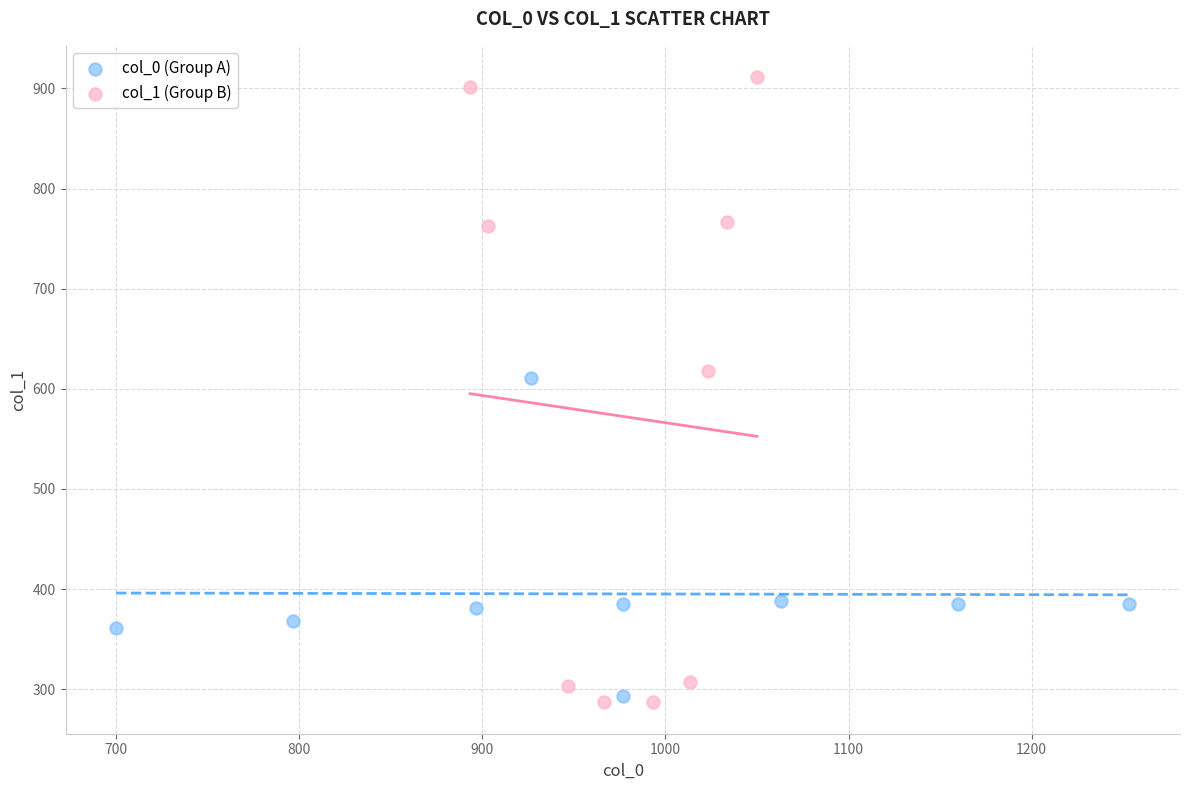

Which series has the widest spread of Y values?

col_1 (Group B)